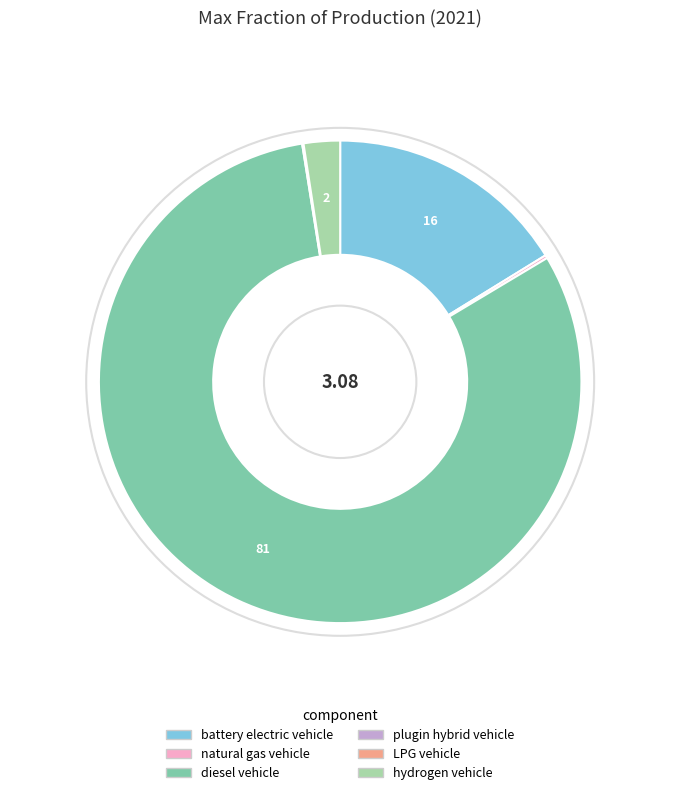

Which category has the biggest portion of the pie?

diesel vehicle